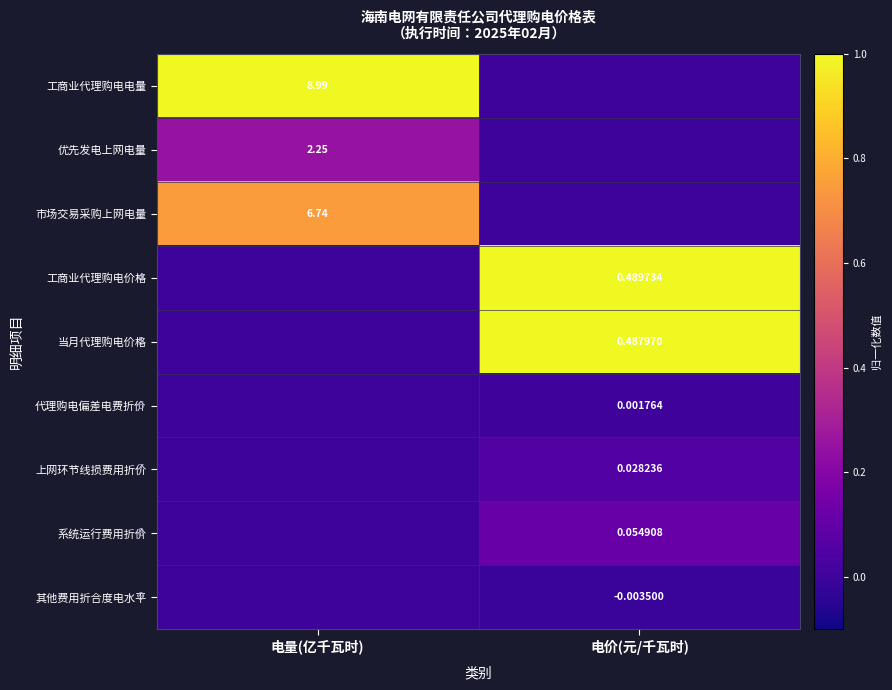

Is it true that 工商业代理购电价格 equals -0.5 at 电量(亿千瓦时)?

False